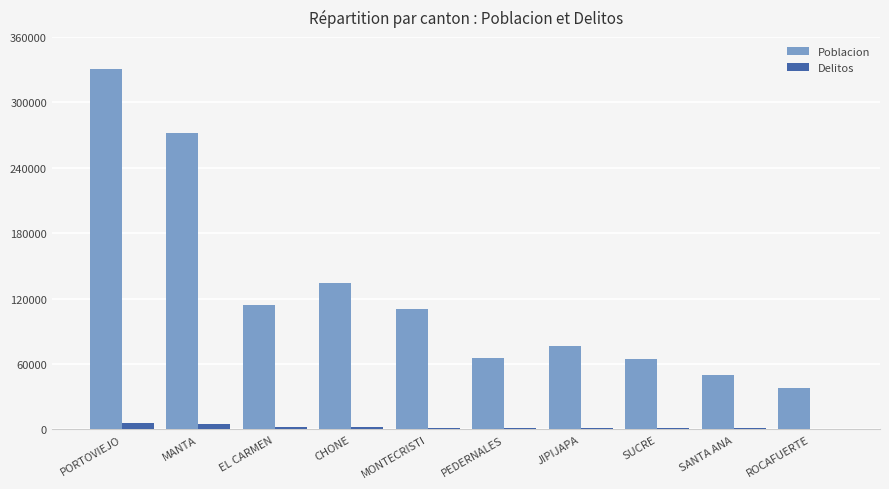

What is the total value across all series at SANTA ANA?

50358